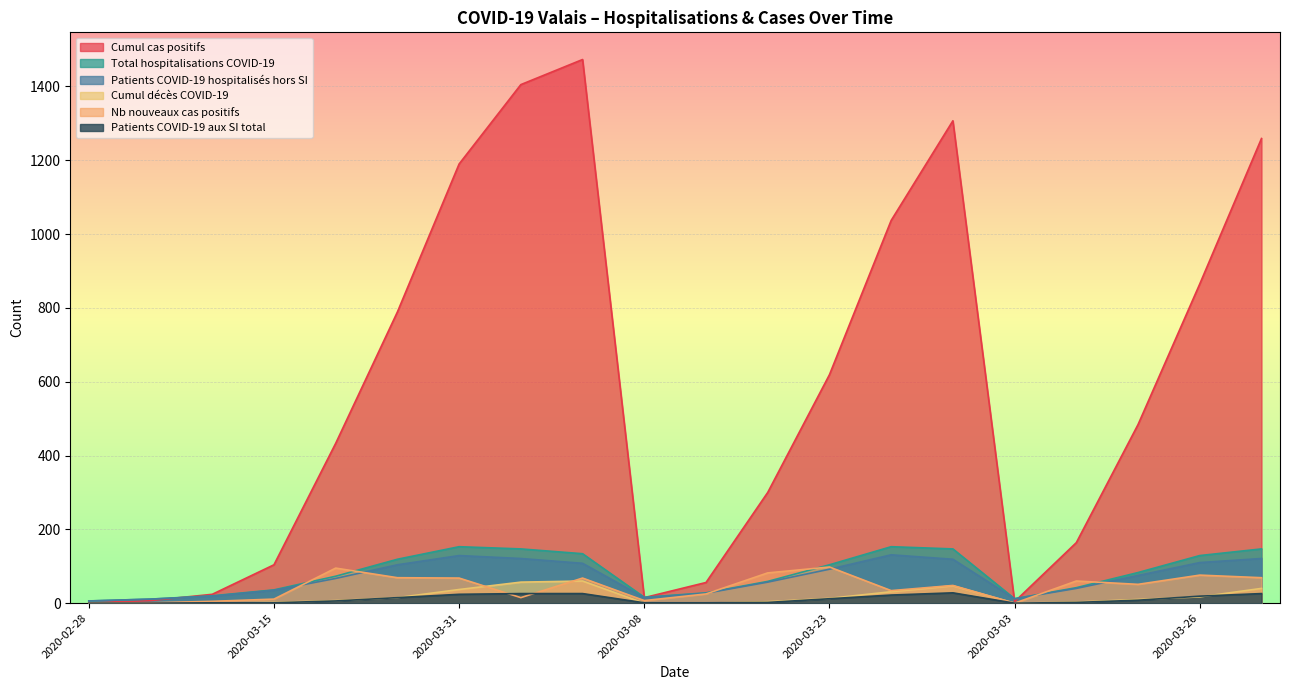

How many lines are shown in the chart?

6